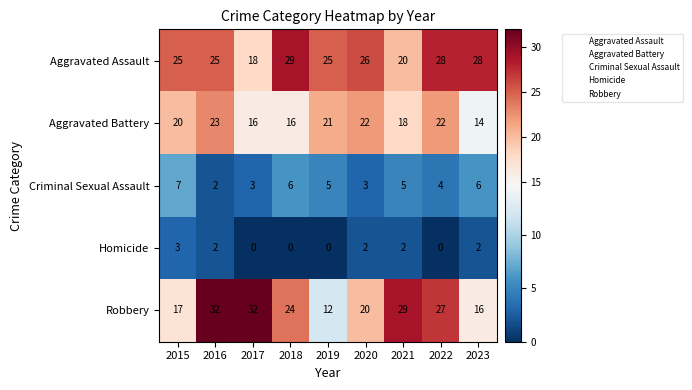

True or false: Criminal Sexual Assault has a value of 2 at 2018.

False